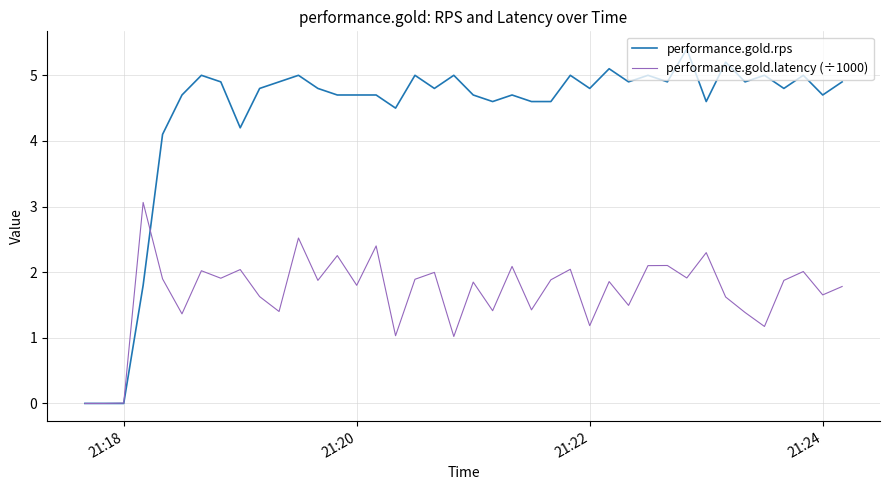

Which series has the largest total across all categories?

performance.gold.rps